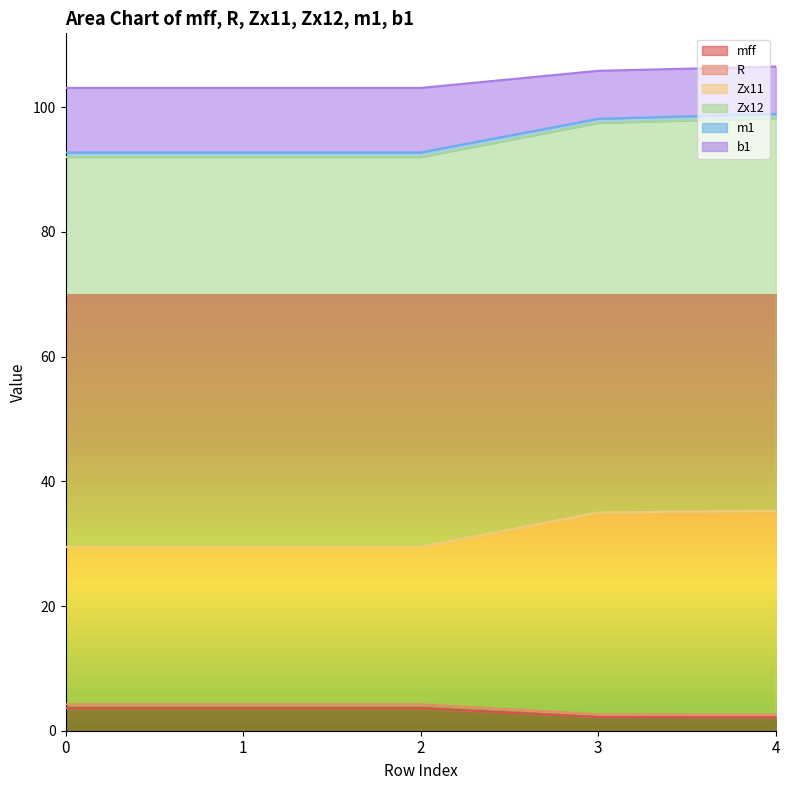

True or false: mff has a value of 1.2 at 4.

False